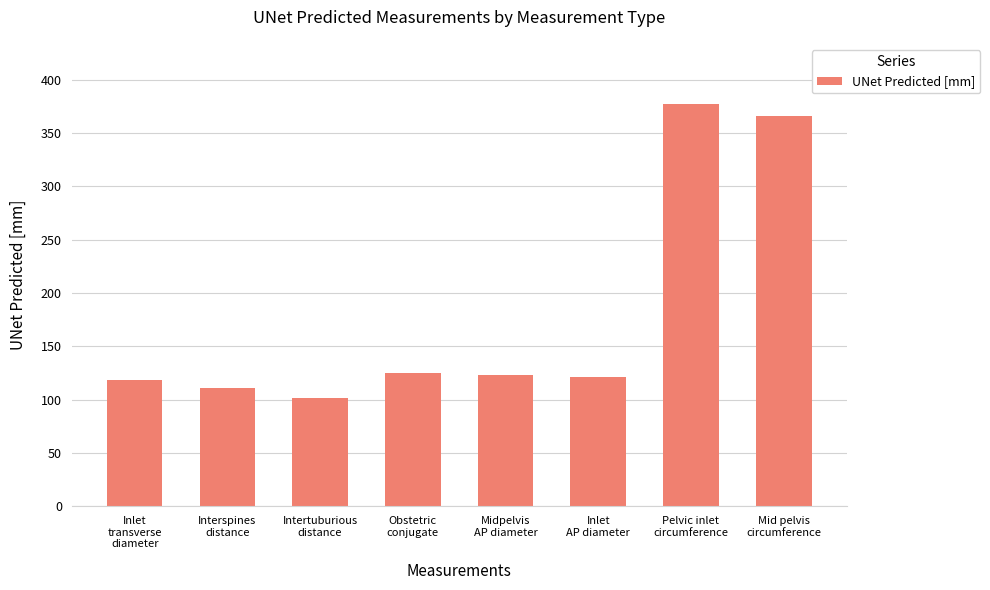

What is the minimum value shown in the chart?

101.7